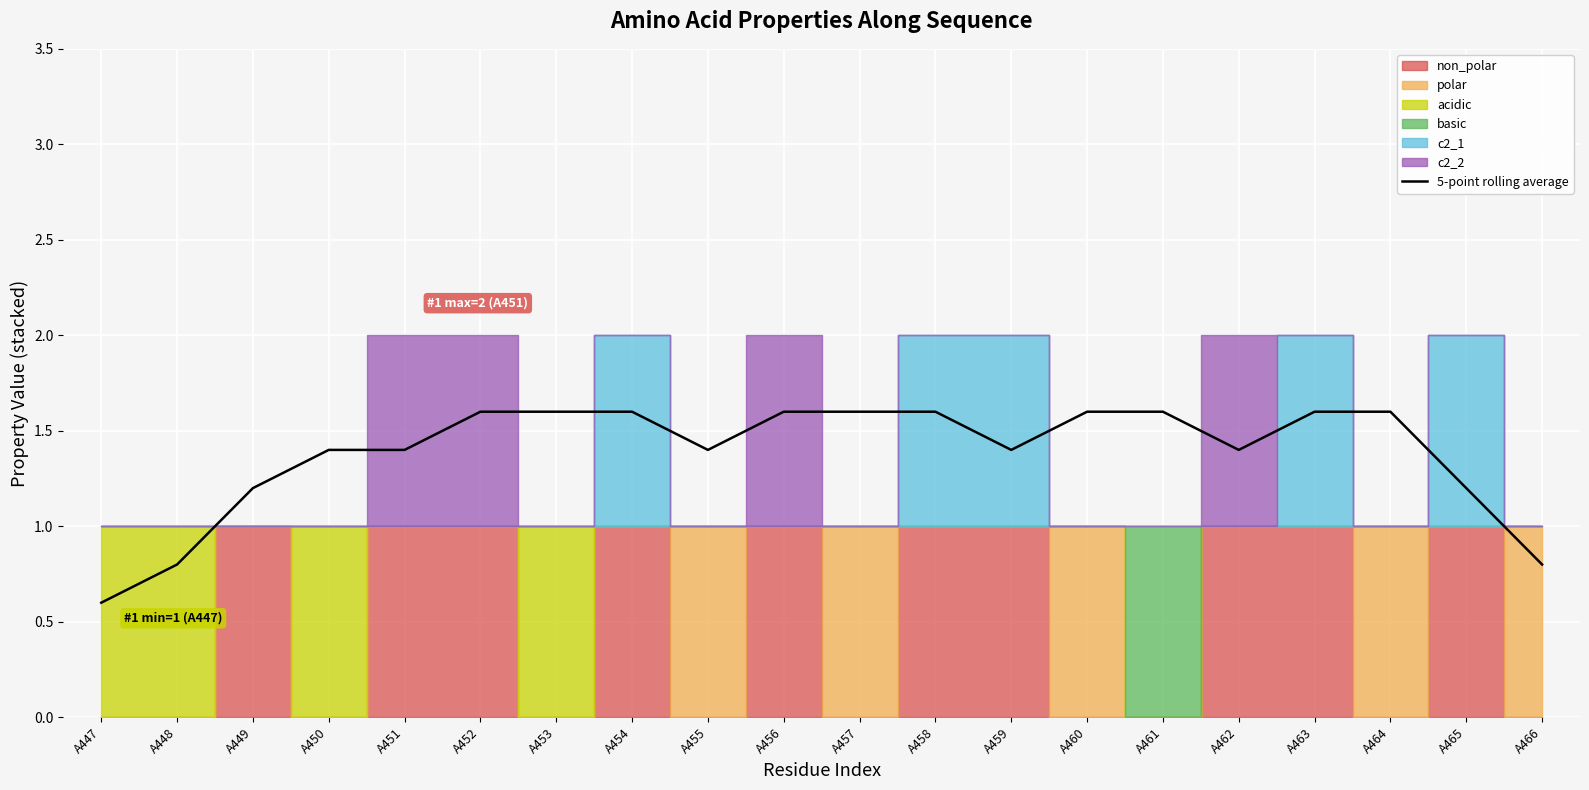

Is it true that the value at A454 is 2.1?

False